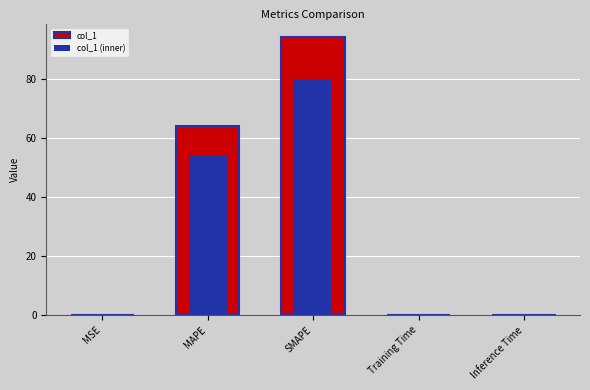

At which category does the chart reach its minimum across all series?

MSE